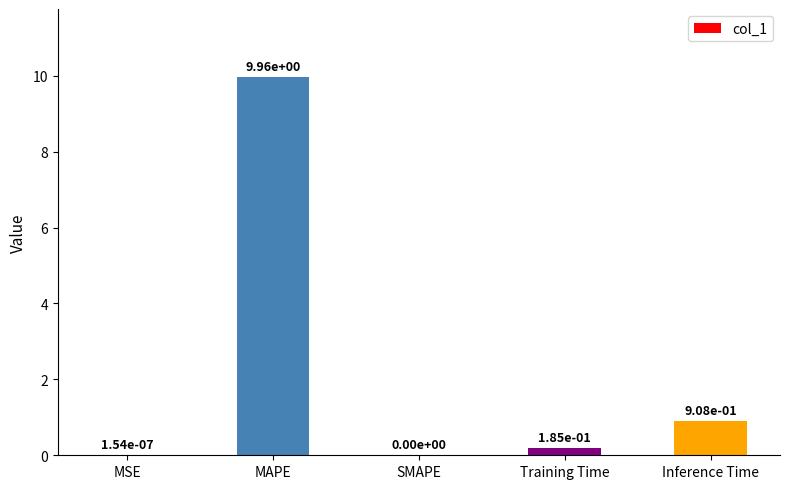

What is the sum of all values?

11.1